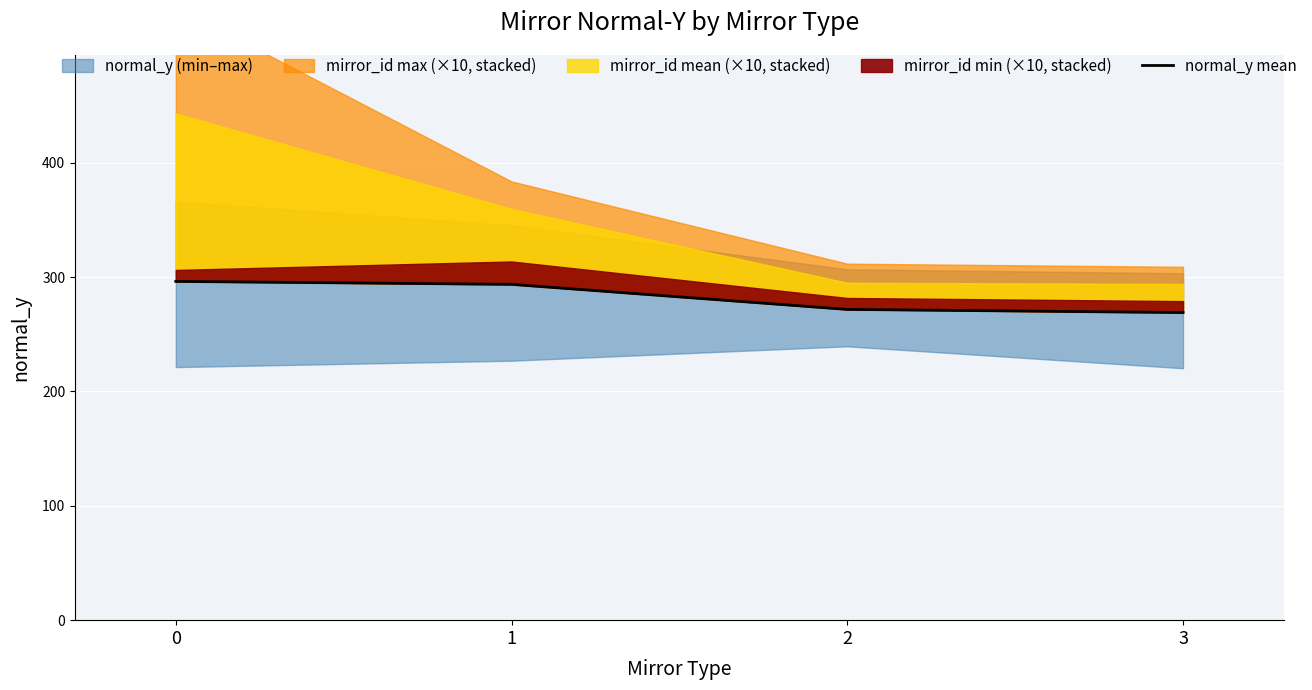

List the labels in order of value, largest first.

0, 1, 2, 3